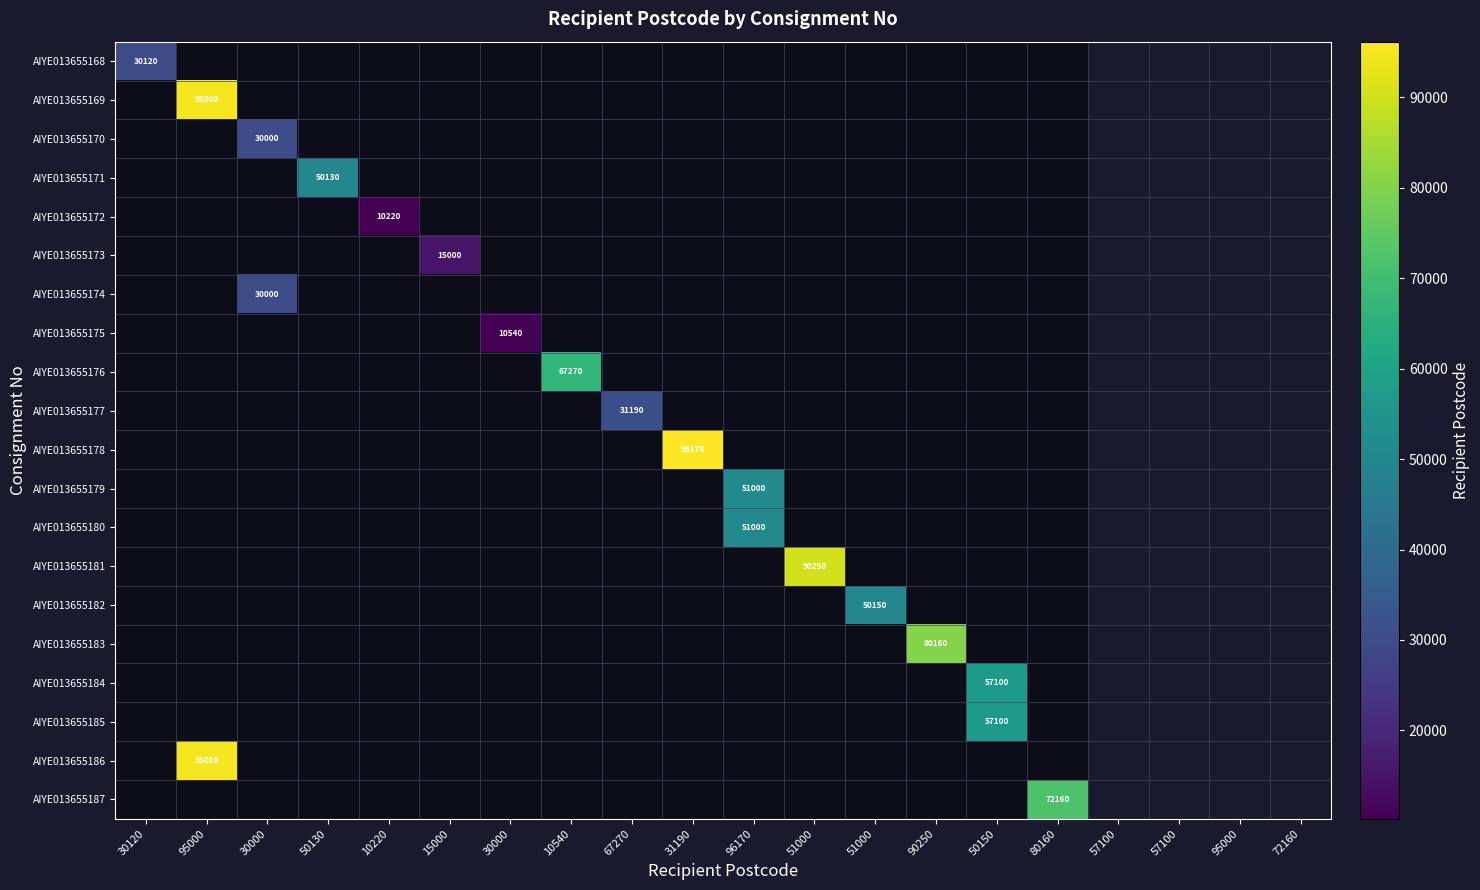

At which label is AIYE013655168 closest to 30120?

30120